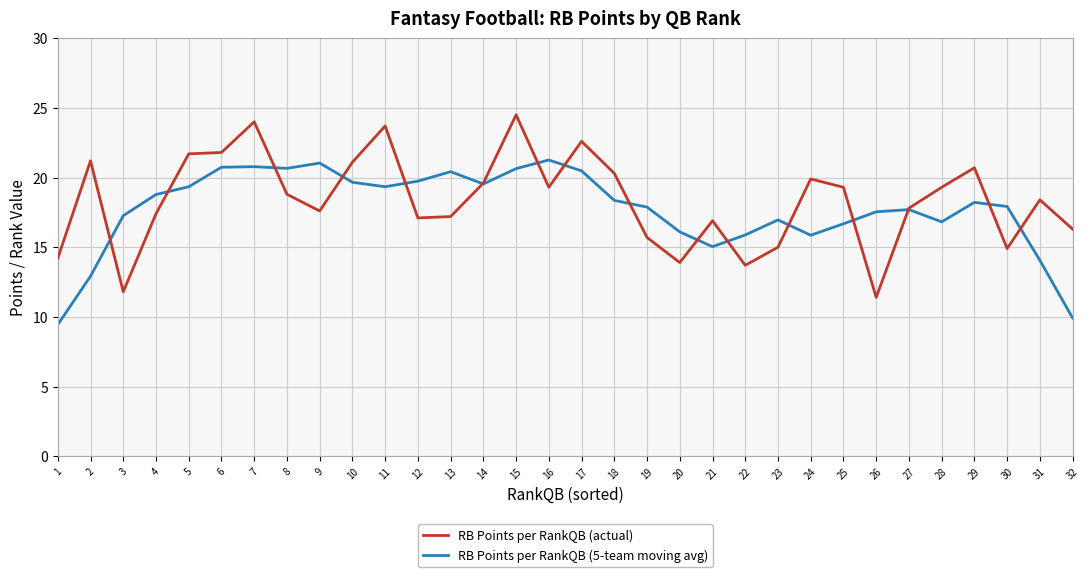

True or false: RB Points per RankQB (actual) has a value of 25.1 at 23.

False